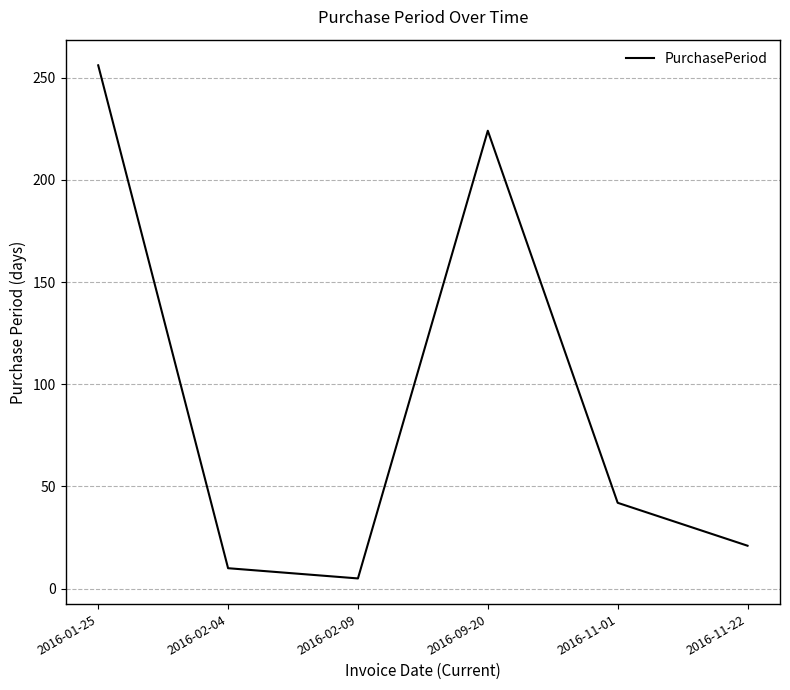

True or false: the data shows 89 at 2016-09-20.

False